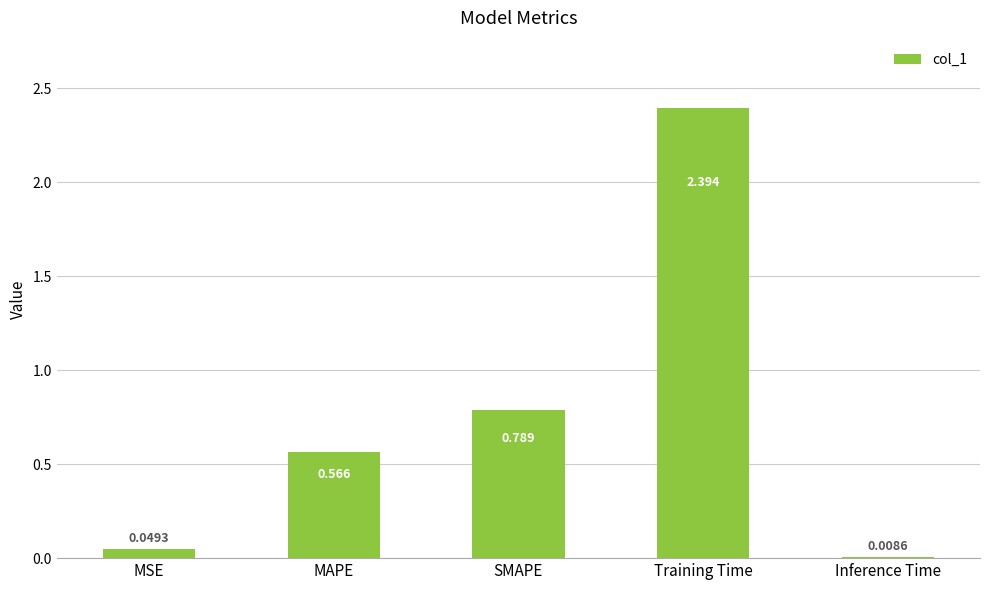

What is the difference between the maximum and minimum values?

2.4